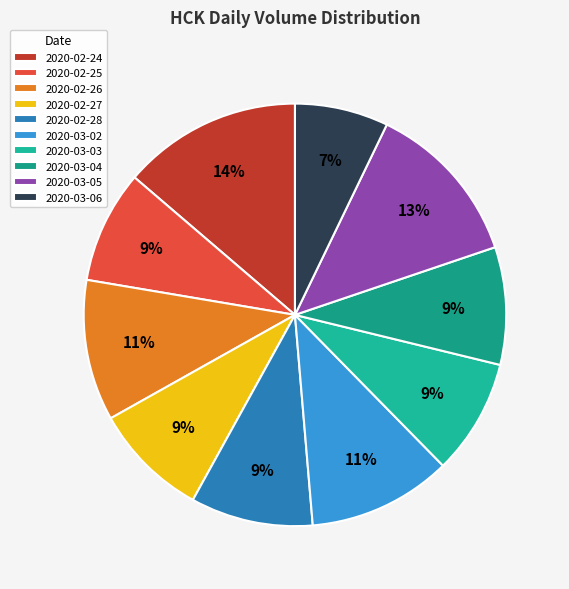

Which category has the smallest portion of the pie?

2020-03-06